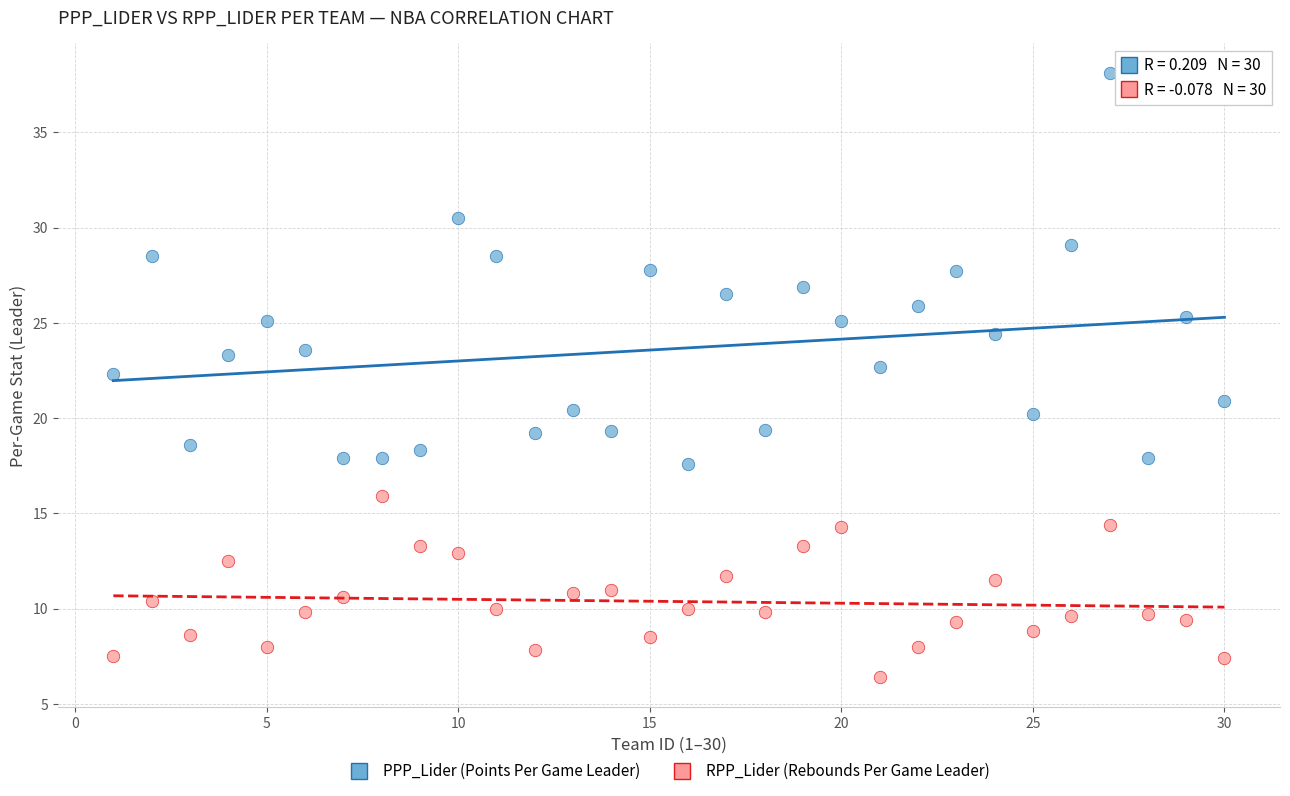

Which series reaches the maximum Y coordinate?

PPP_Lider (Points Per Game Leader)